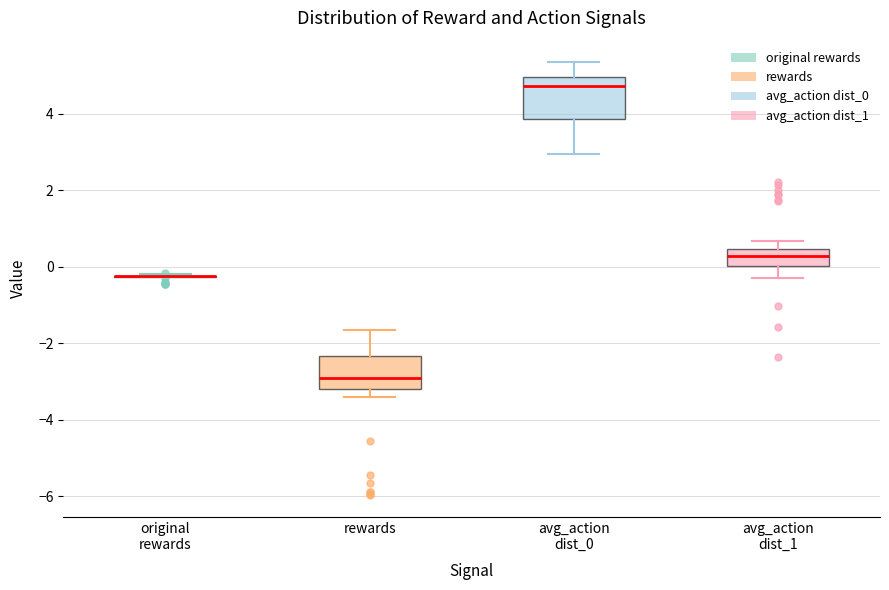

Reading left to right, read every box against the y-axis: the position of its median line, the range the box covers, and the ends of its whiskers. The values are not printed on the chart, so give them approximately, as read against the axis.

original rewards: box collapsed to a line at -0.2, whiskers -0.2 to -0.2
rewards: median -3.0, box -3.2 to -2.4, whiskers -3.4 to -1.6
avg_action dist_0: median 4.8, box 3.8 to 5.0, whiskers 3.0 to 5.4
avg_action dist_1: median 0.2, box 0.0 to 0.4, whiskers -0.2 to 0.6